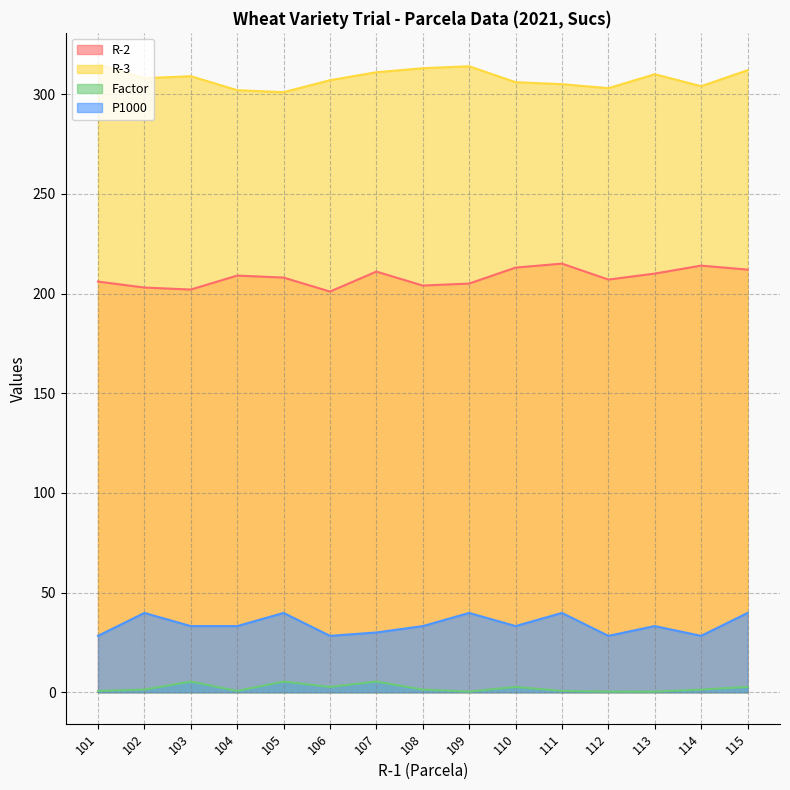

Is the value of R-3 at 101 greater than the value of Factor at 108?

Yes